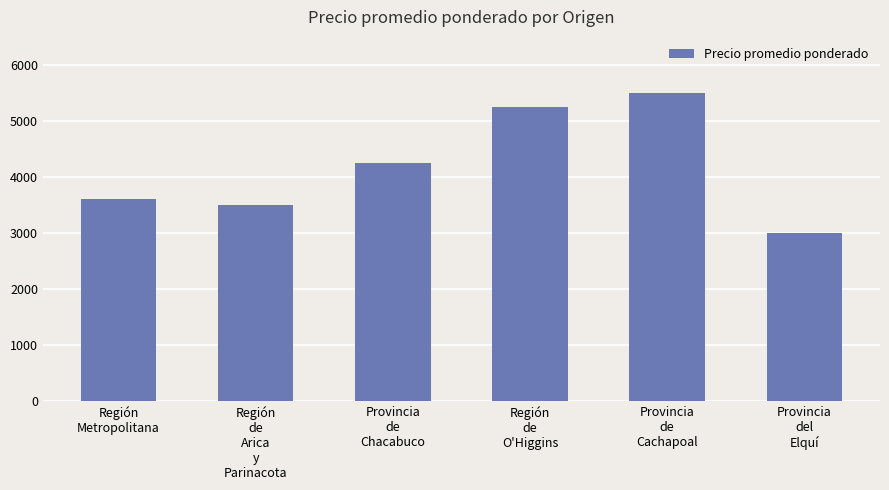

What is the label of the 6th bar from the left?

Provincia
del
Elquí